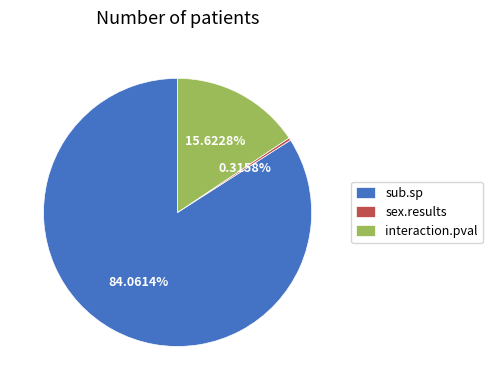

Which has a higher value, sex.results or sub.sp?

sub.sp